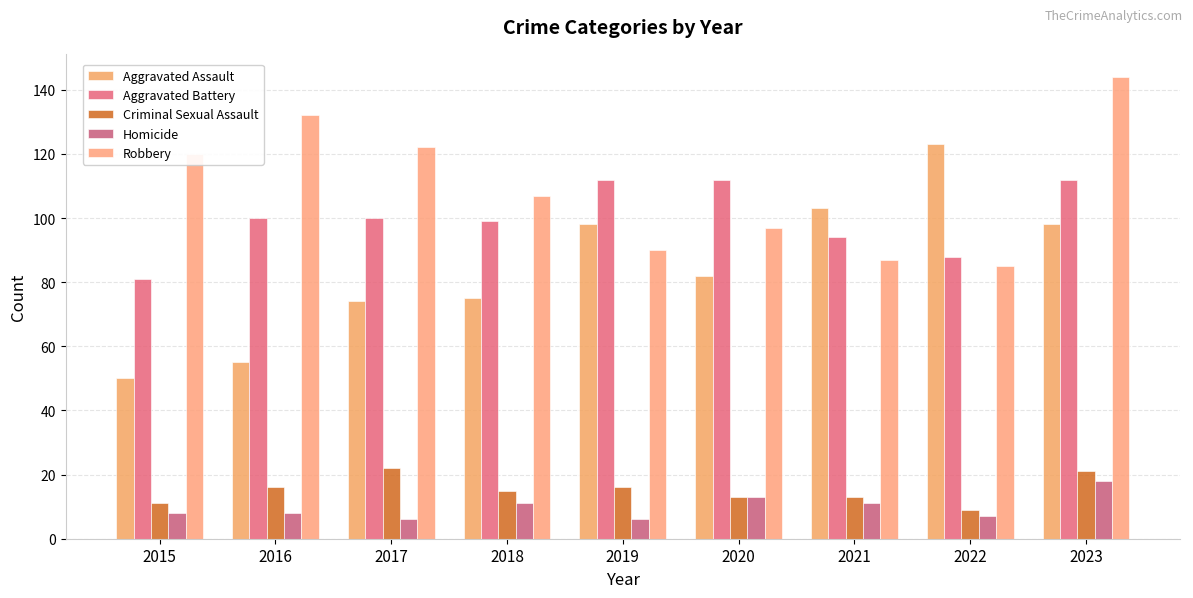

Is the value of Robbery at 2016 greater than the value of Aggravated Assault at 2020?

Yes